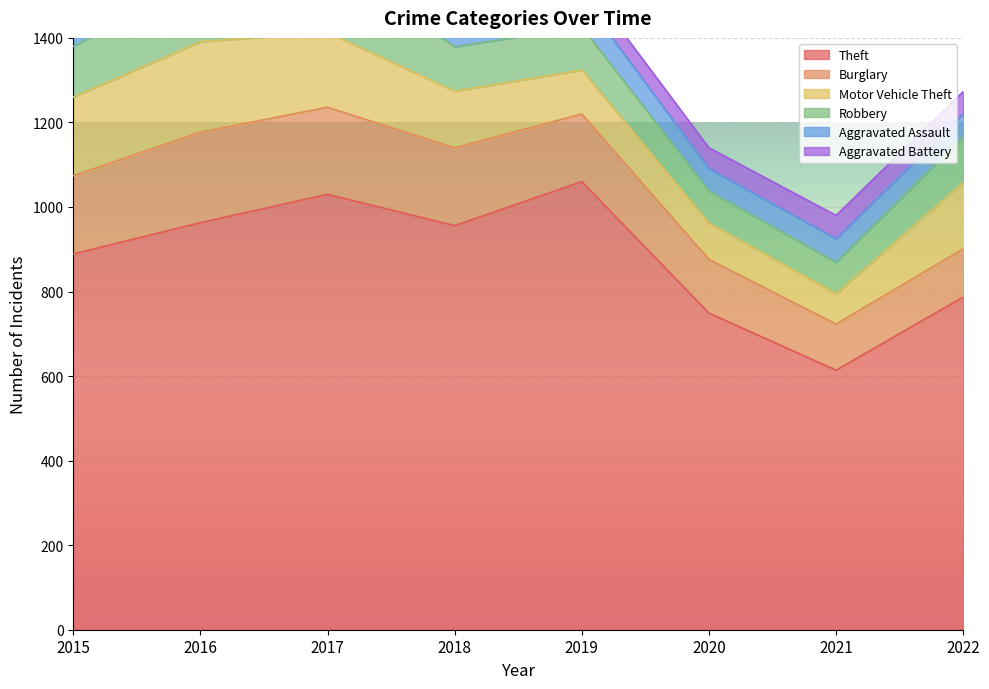

How many data points in Aggravated Battery are above 55?

3